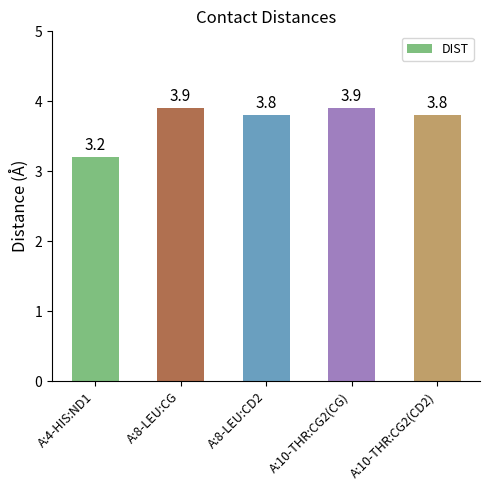

What is the ratio of the value at A:10-THR:CG2(CG) to the value at A:4-HIS:ND1?

1.2